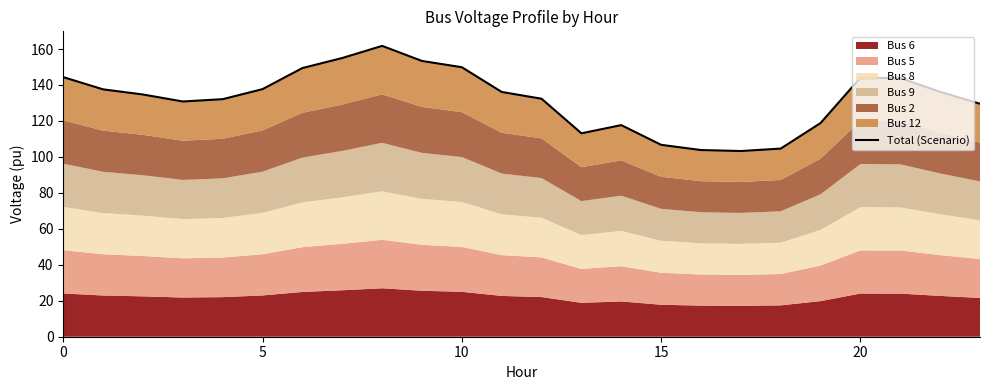

What is the label of the 21st point from the left?

20